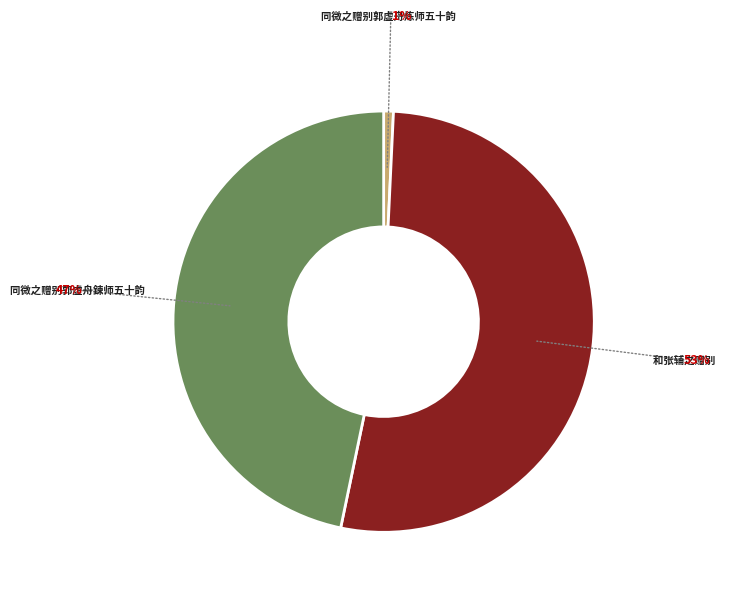

Which has a higher value, 和张辅之赠别 or 同微之赠别郭虚舟鍊师五十韵?

和张辅之赠别